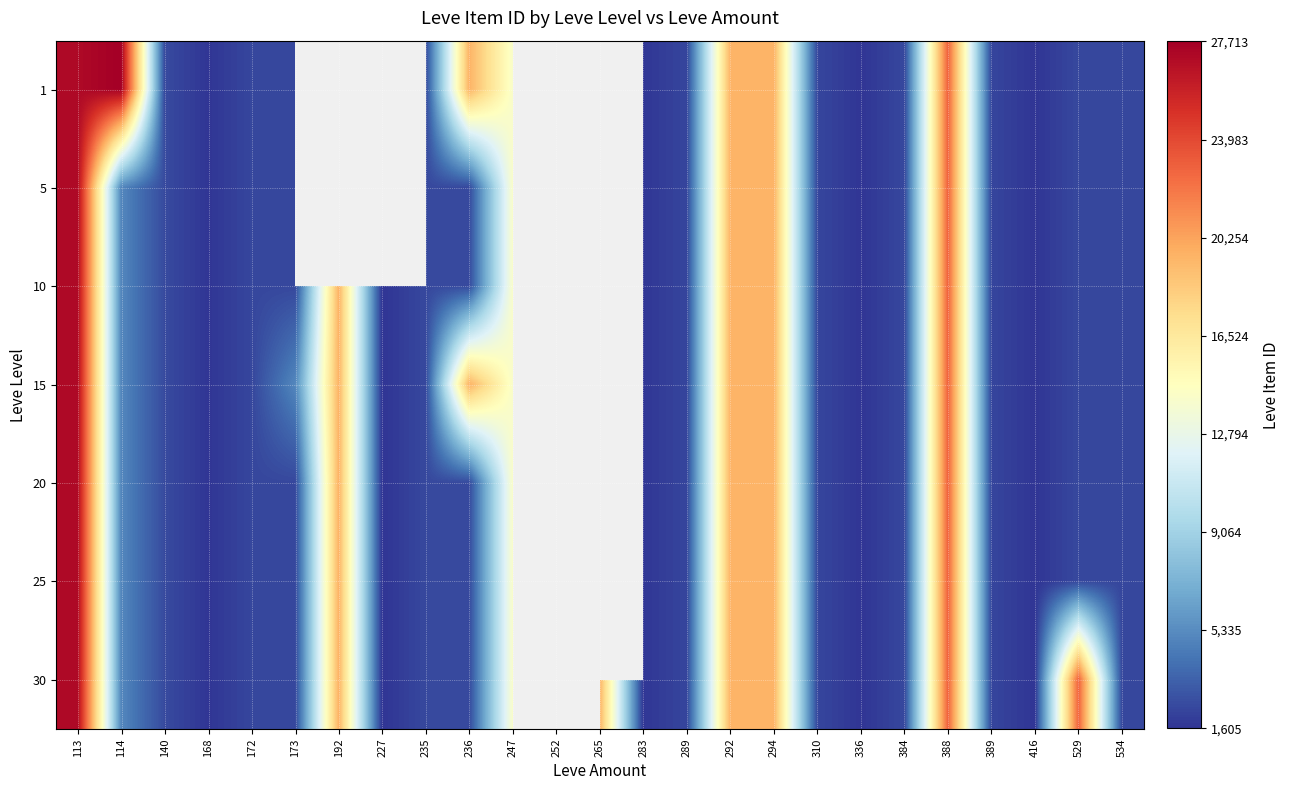

What is the difference between the 5 values at 113 and 534?

24808.0